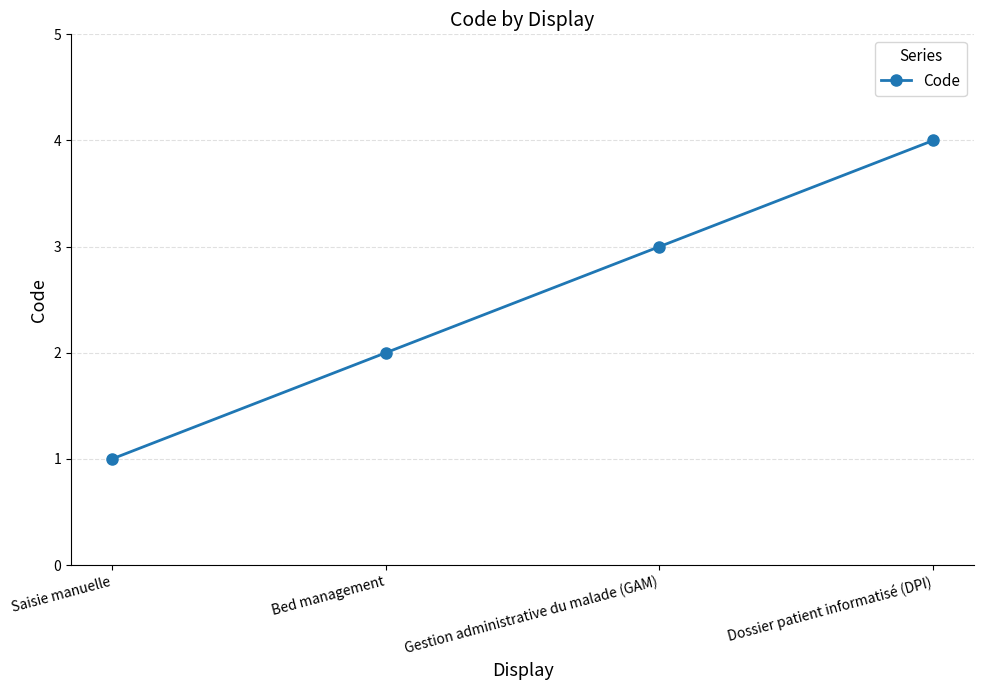

What is the difference between the values at Saisie manuelle and Dossier patient informatisé (DPI)?

3